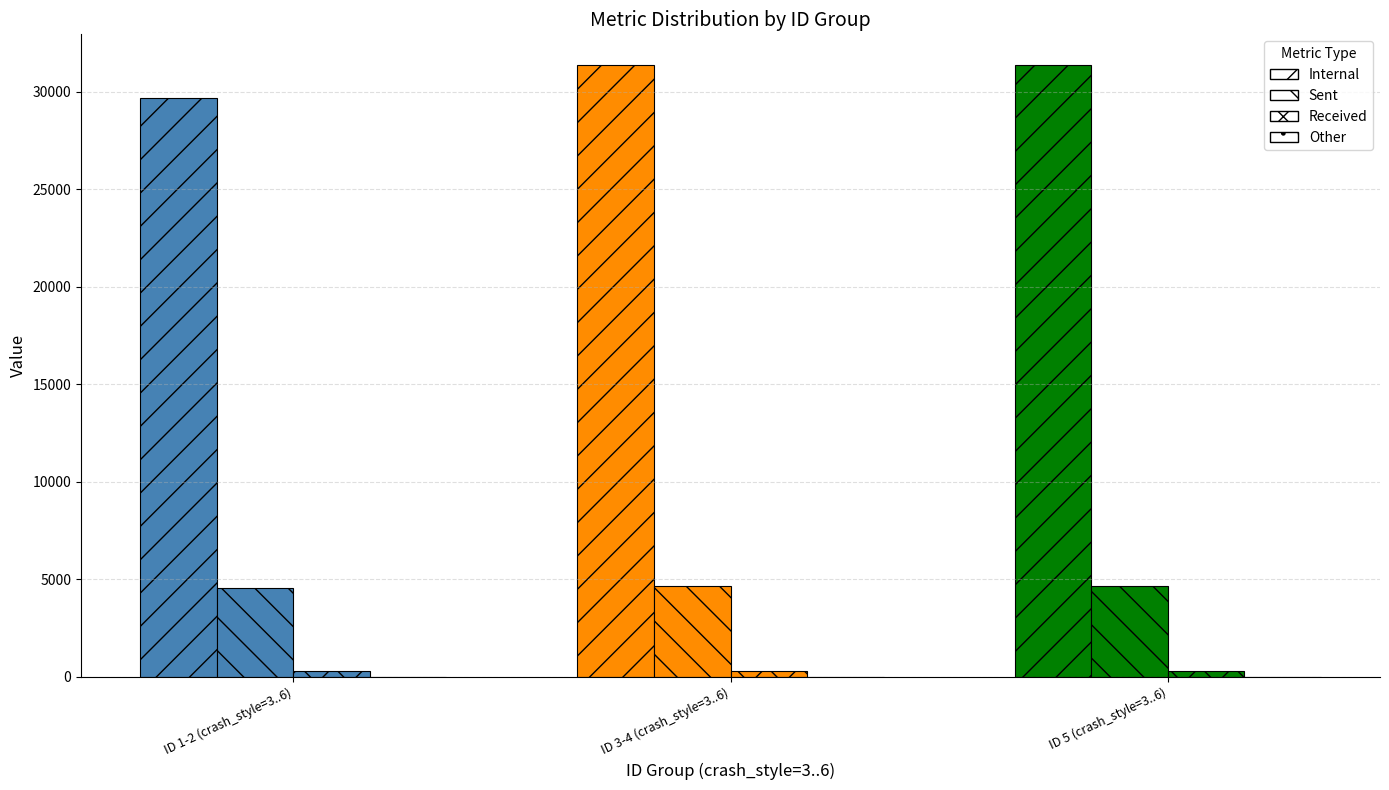

What is the value of the Received bar at the 2nd from the left?

300.7